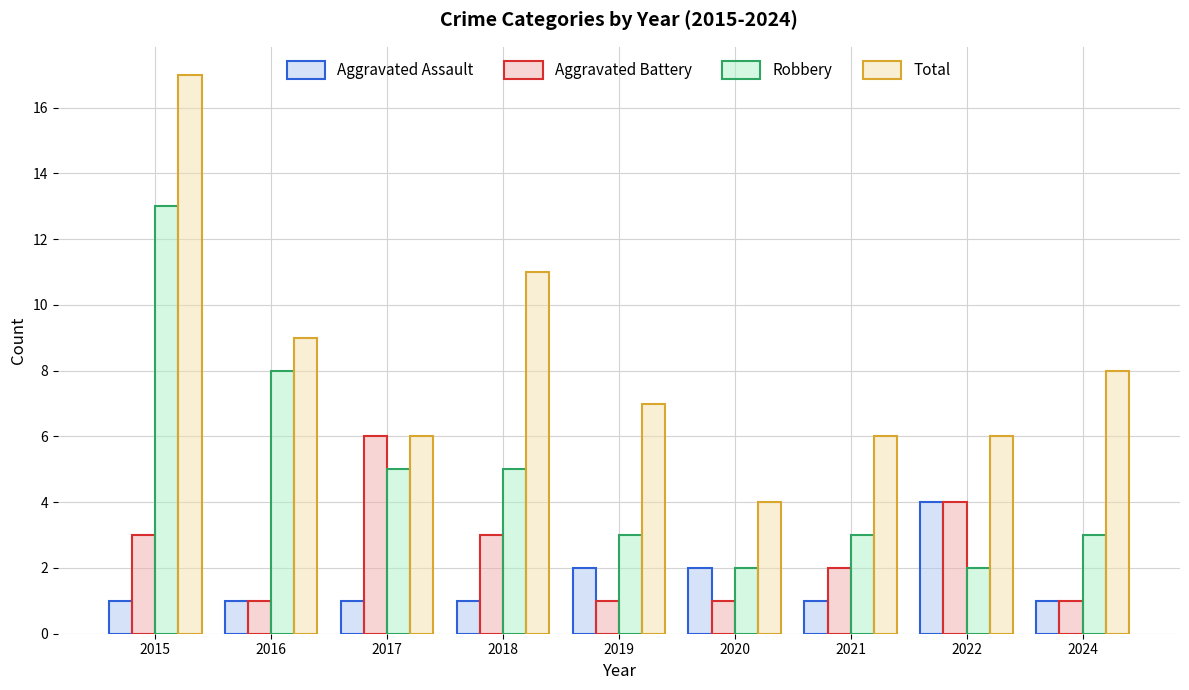

Is the value of Aggravated Assault at 2020 greater than the value of Robbery at 2016?

No